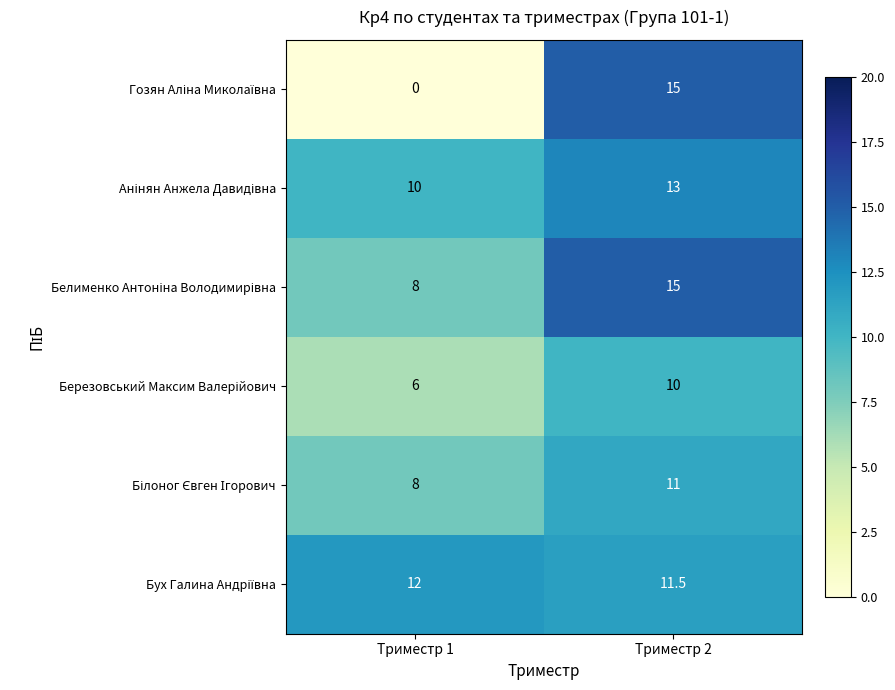

What is the total value across all series at Триместр 2?

75.5